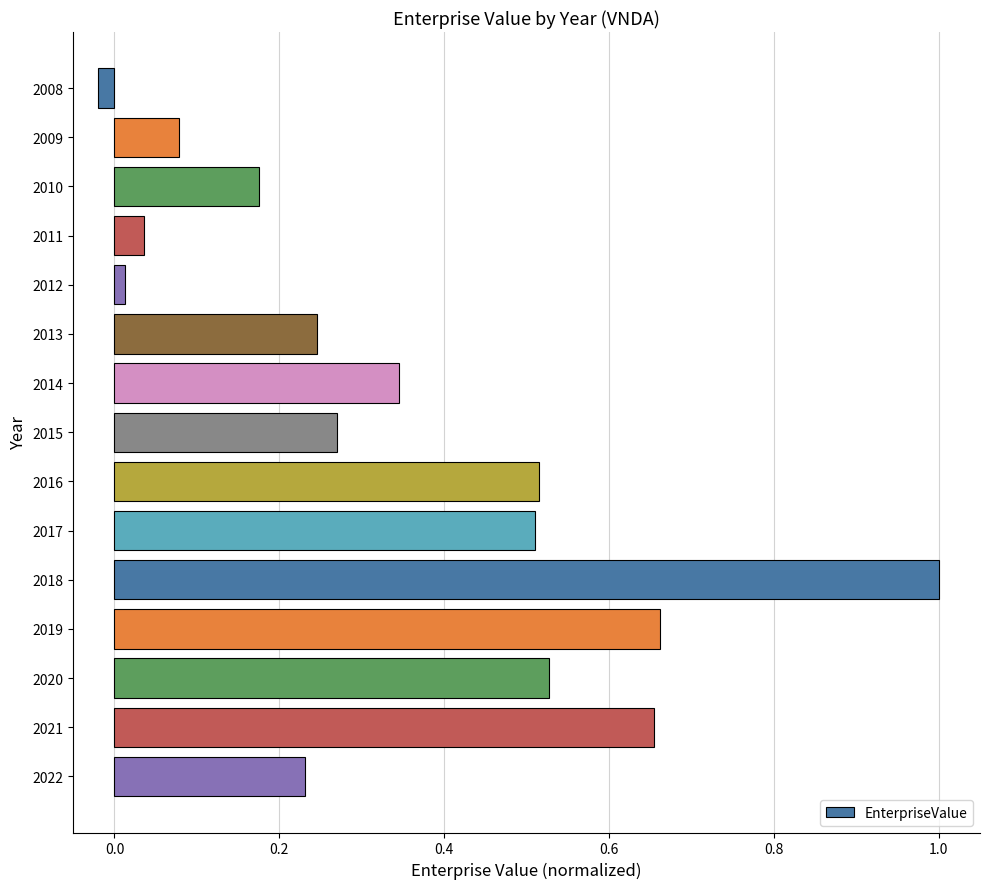

What is the value of the 11th bar from the top?

1.0